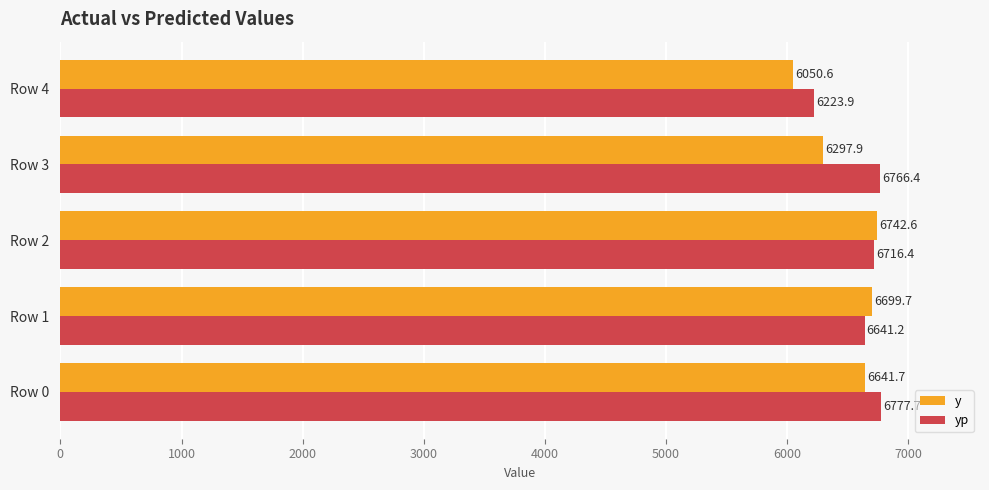

What is the total value across all series at Row 0?

13419.4